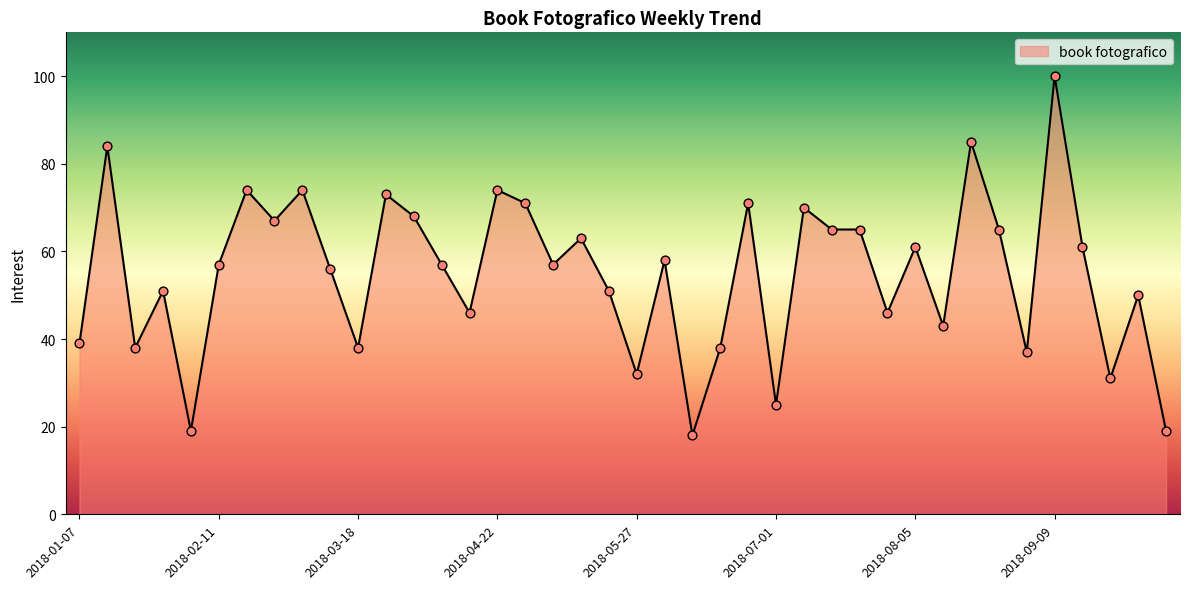

What is the difference between the maximum and minimum values?

82